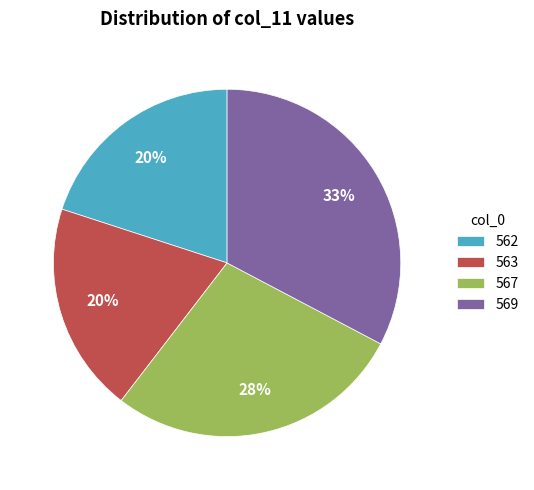

What is the largest slice in the pie chart?

569